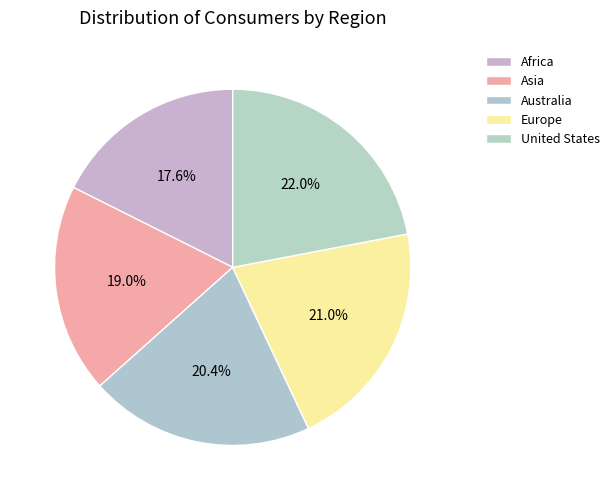

To the nearest percent, what percentage of the pie is Africa?

18%